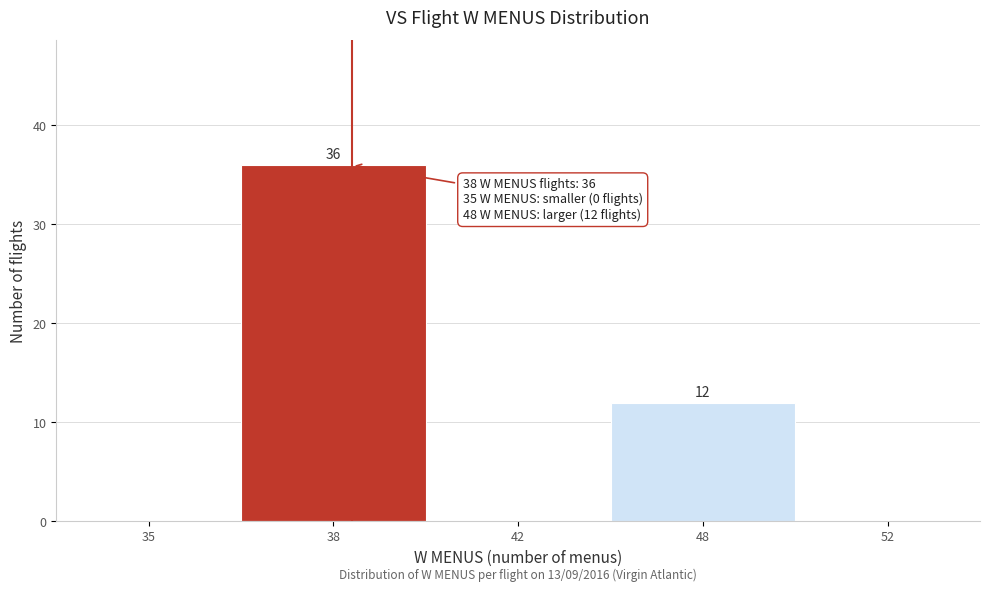

Reading left to right, what are all the values shown in this chart?

35=0	38=36	42=0	48=12	52=0